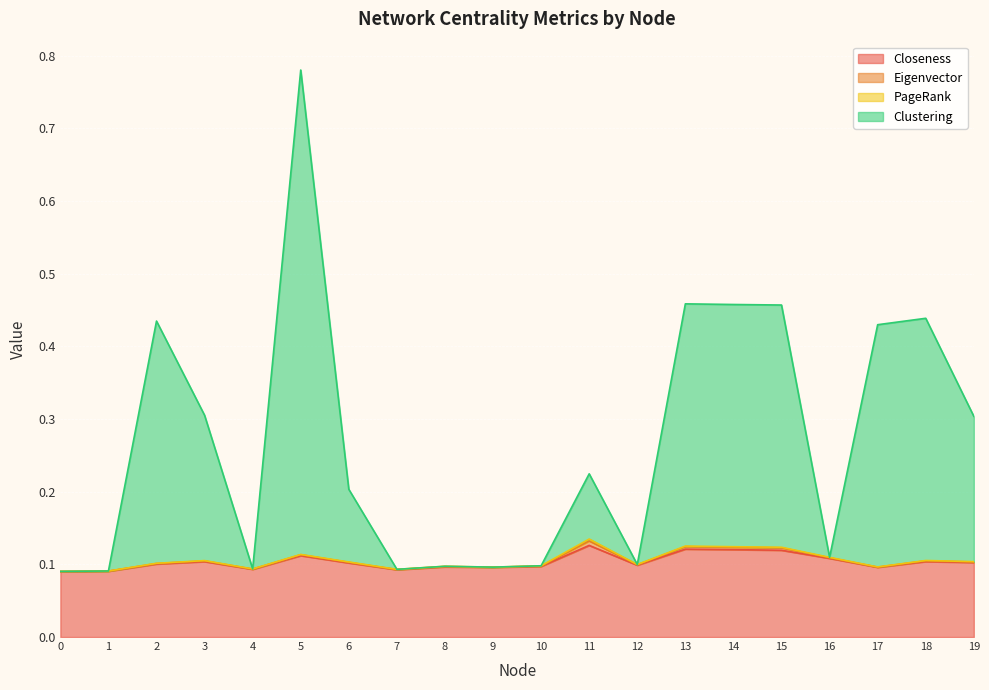

At which category does Closeness reach its first local peak?

3